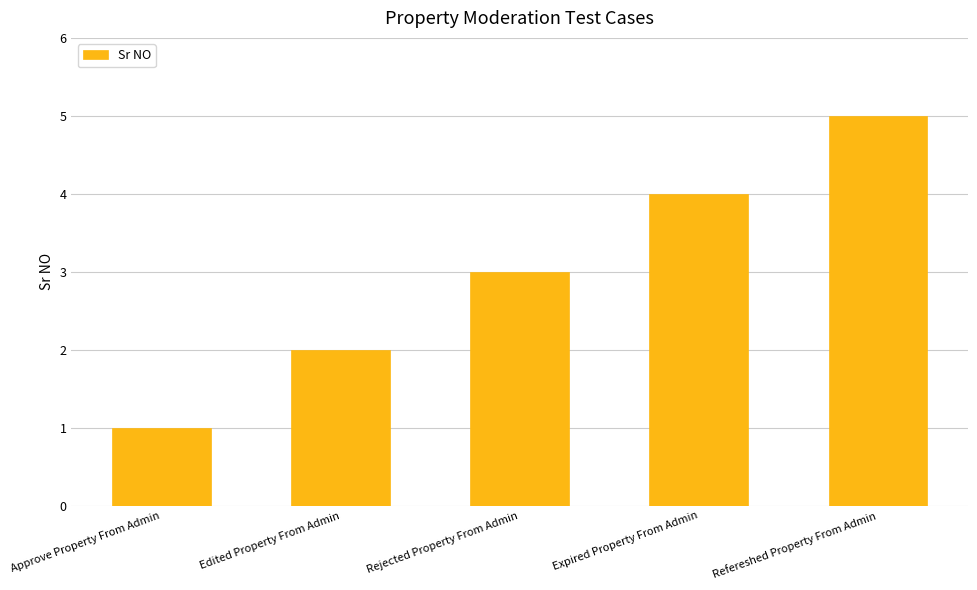

Approximately how many times larger is the value at Rejected Property From Admin compared to Edited Property From Admin?

1.5